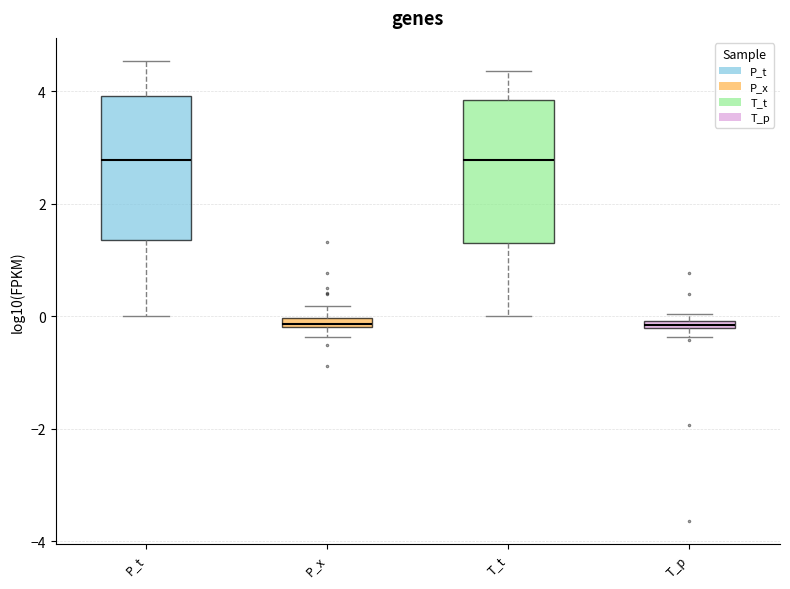

Where is the upper edge of the box for T_t on the y-axis? The values are not printed on the chart, so give them approximately, as read against the axis.

3.8